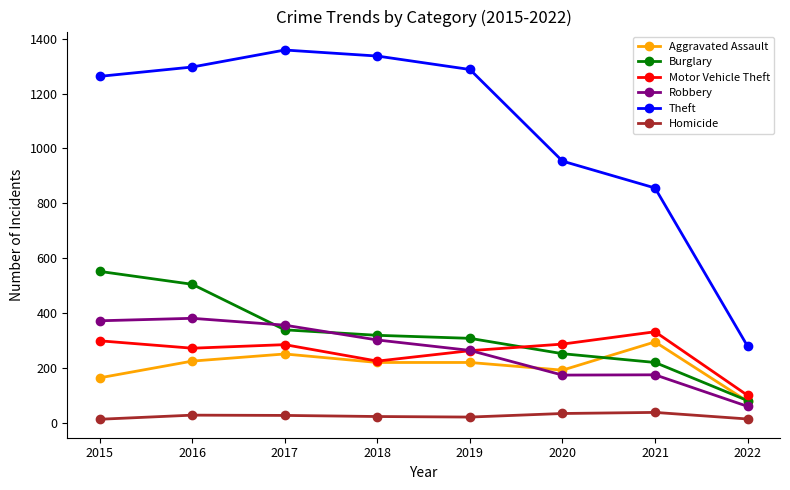

The Aggravated Assault series shows 220 at 2018. True or false?

True